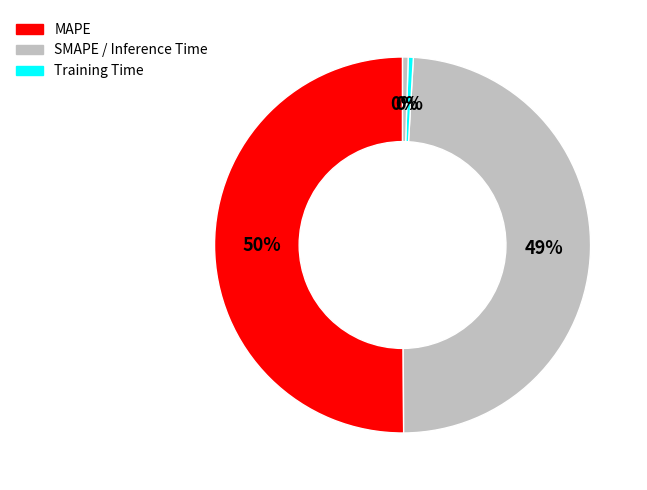

How many slices are in this pie chart?

4